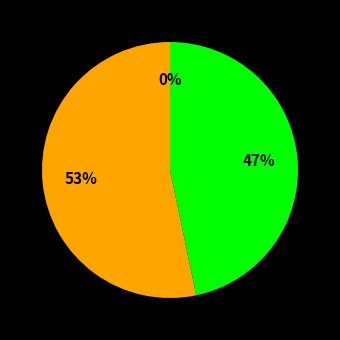

What percentage is the B14 slice, to the nearest percent?

53%